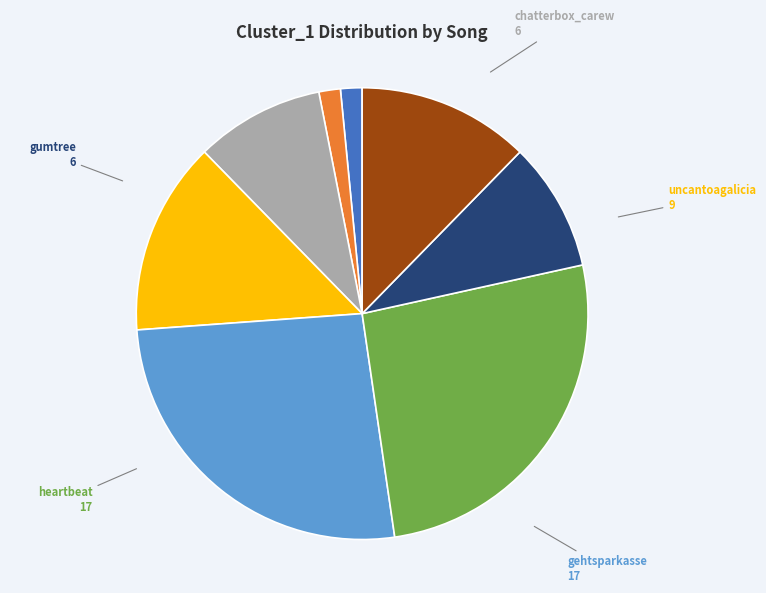

Count the number of slices in the pie.

8